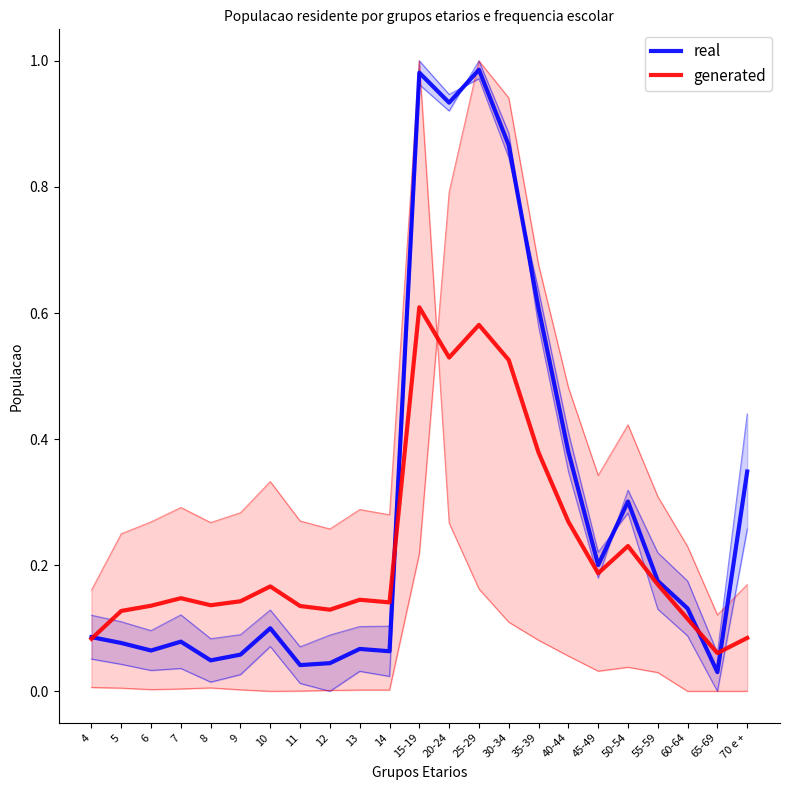

Reading right to left, list all the values displayed in this chart.

real: 70 e +=0.3	65-69=0.0	60-64=0.1	55-59=0.2	50-54=0.3	45-49=0.2	40-44=0.4	35-39=0.6	30-34=0.9	25-29=1.0	20-24=0.9	15-19=1.0	14=0.1	13=0.1	12=0.0	11=0.0	10=0.1	9=0.1	8=0.0	7=0.1	6=0.1	5=0.1	4=0.1
generated: 70 e +=0.1	65-69=0.1	60-64=0.1	55-59=0.2	50-54=0.2	45-49=0.2	40-44=0.3	35-39=0.4	30-34=0.5	25-29=0.6	20-24=0.5	15-19=0.6	14=0.1	13=0.1	12=0.1	11=0.1	10=0.2	9=0.1	8=0.1	7=0.1	6=0.1	5=0.1	4=0.1